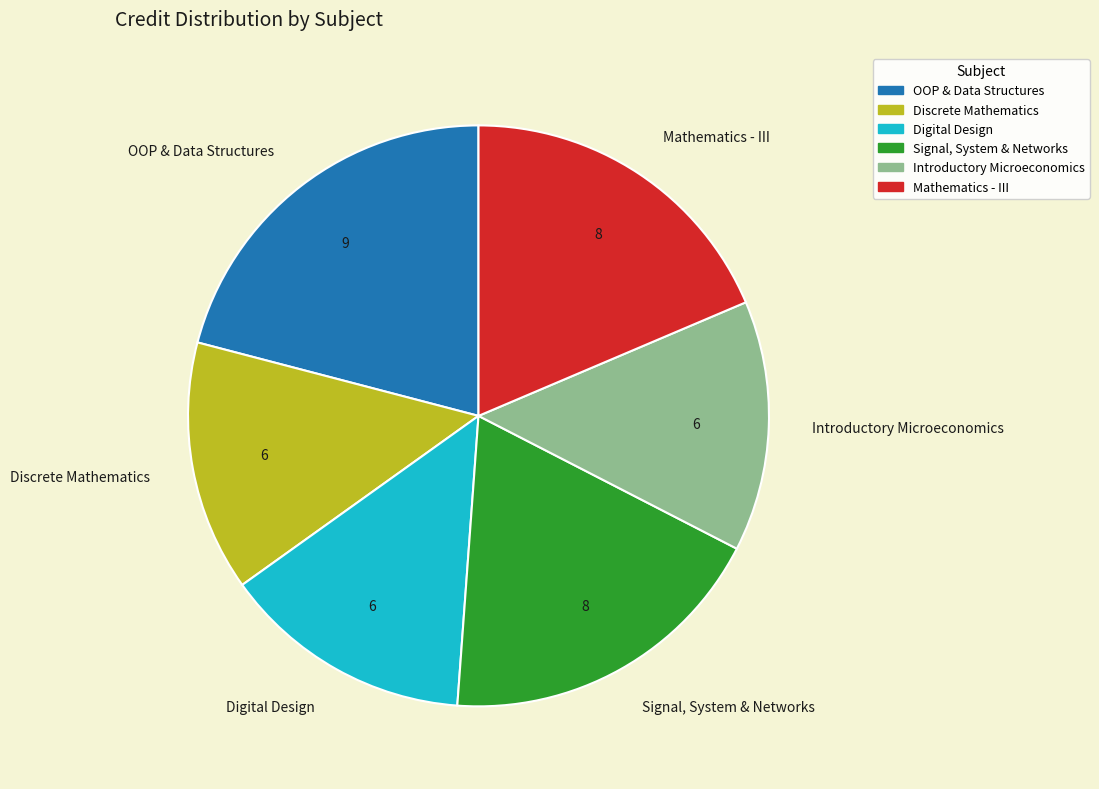

Which slice is the largest?

OOP & Data Structures